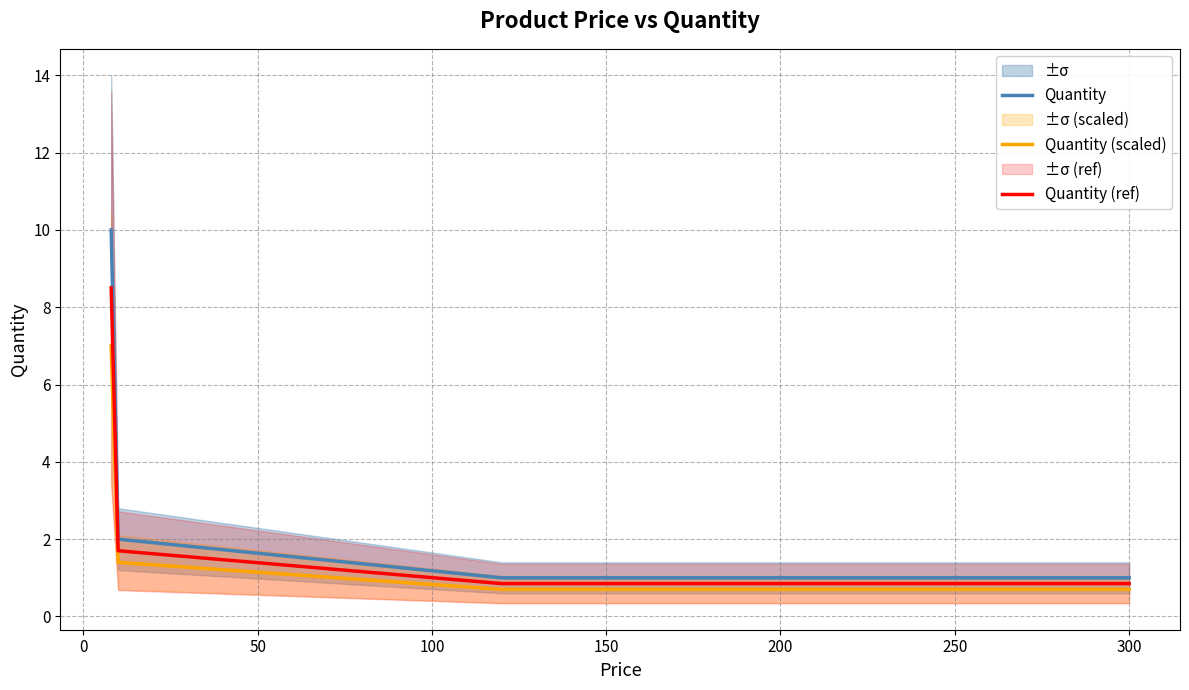

Does the chart display data point markers on the line(s)?

No